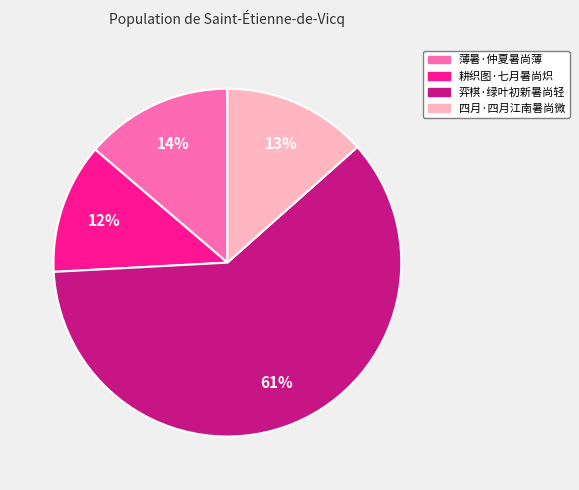

To the nearest percent, what percentage of the pie is 薄暑·仲夏暑尚薄?

14%